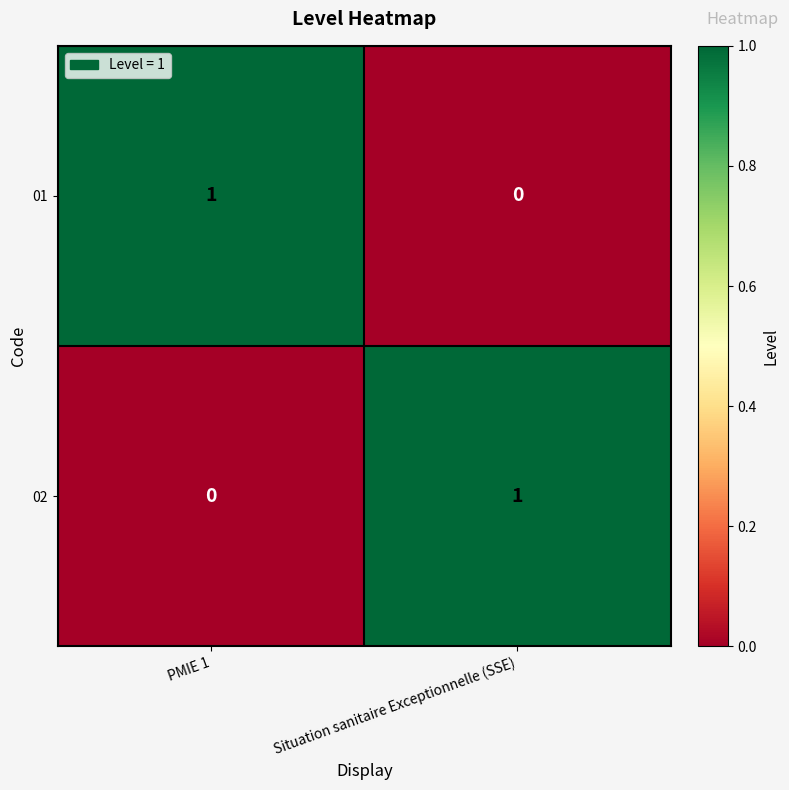

Which category has the highest value in the 02 series?

Situation sanitaire Exceptionnelle (SSE)